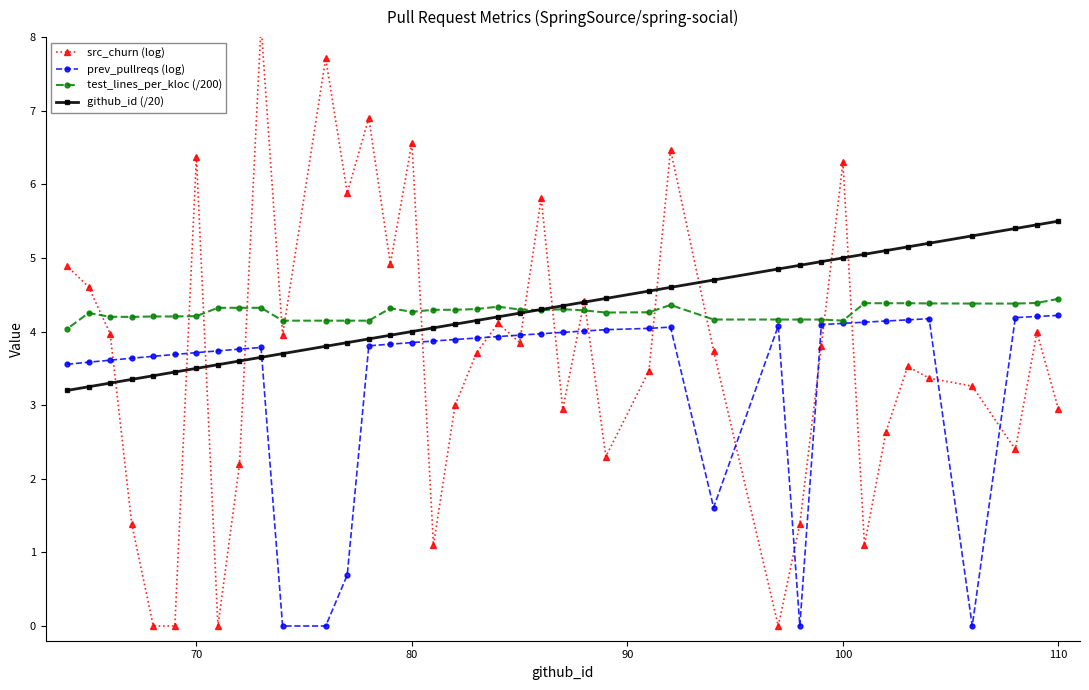

What is the highest value of the github_id (/20) series?

5.5